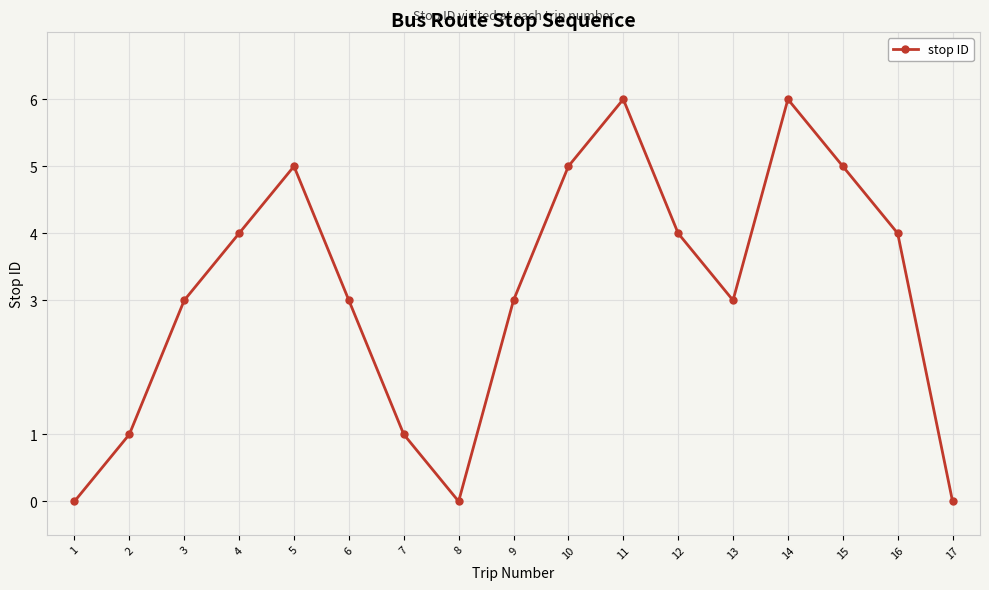

True or false: the data shows 5 at 13.

False